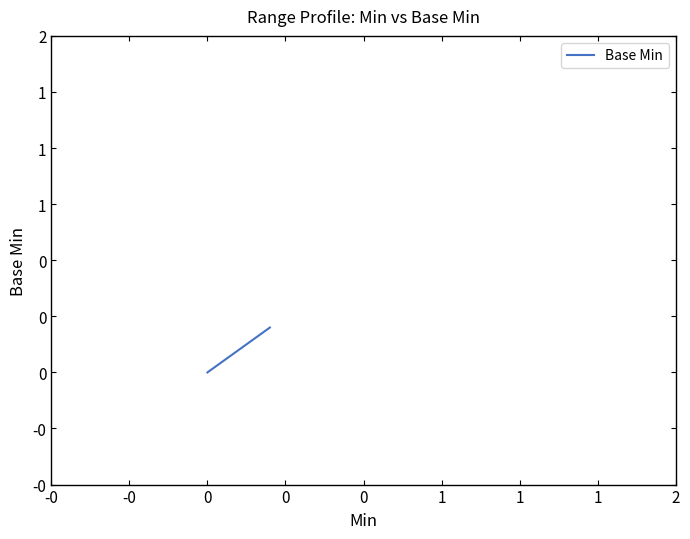

What is the maximum value shown in the chart?

0.2